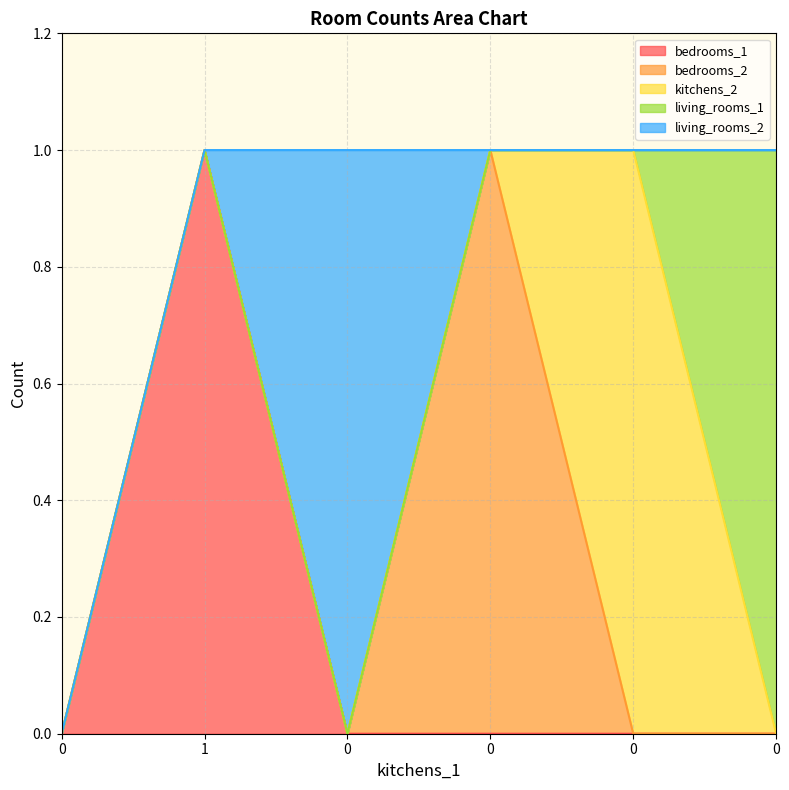

At which category is the sum across all series the highest?

1